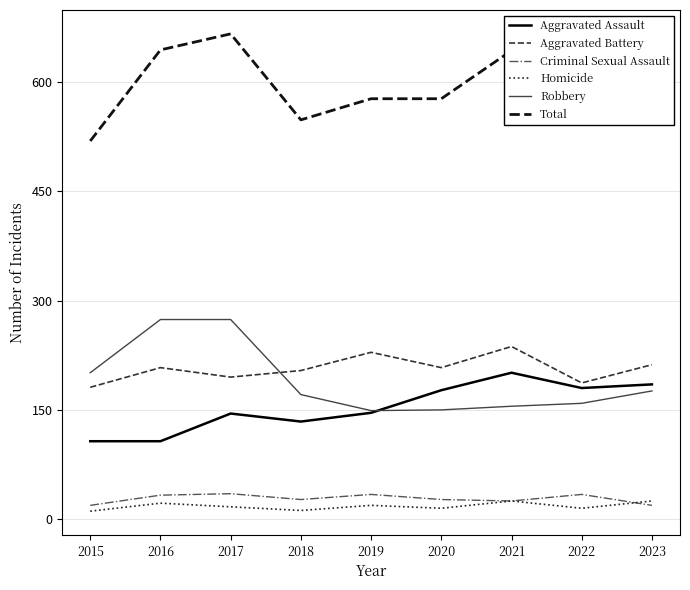

At which category is the sum across all series the highest?

2017